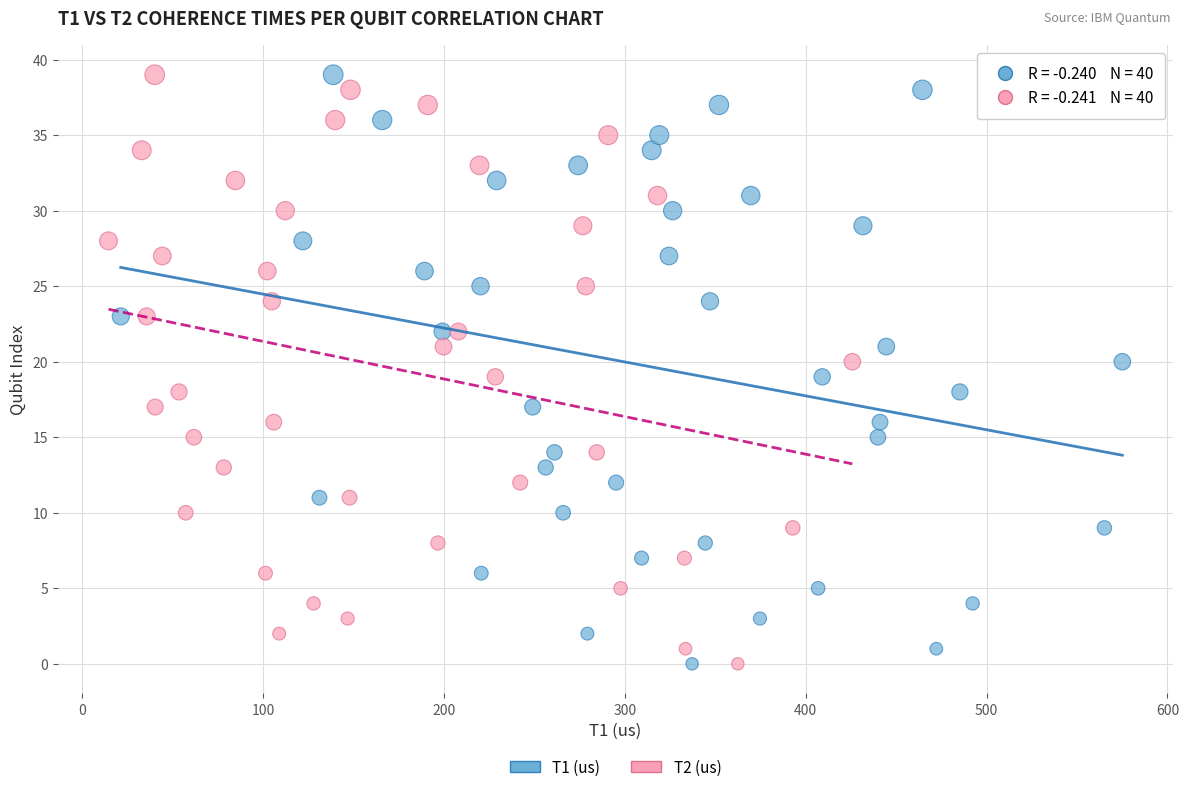

What are all the series names shown in the legend?

T1 (us), T2 (us)